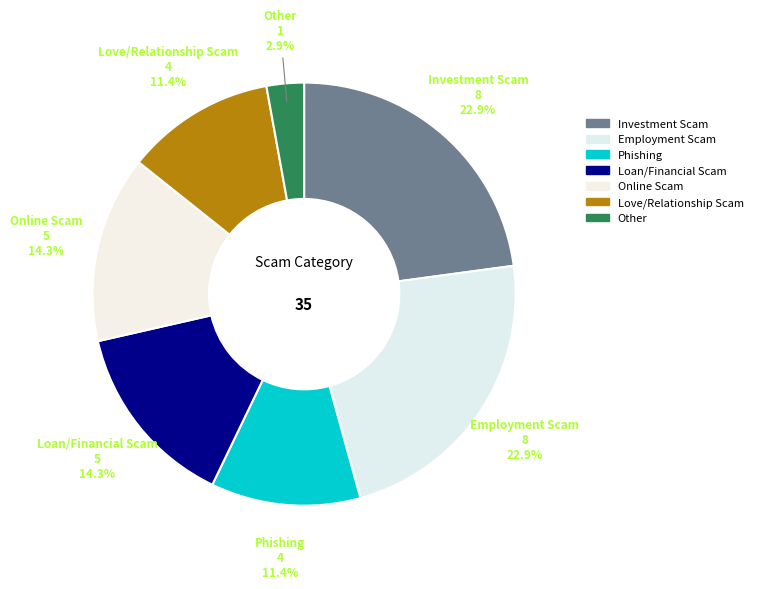

What is the ratio of the value at Online Scam to the value at Investment Scam?

0.6